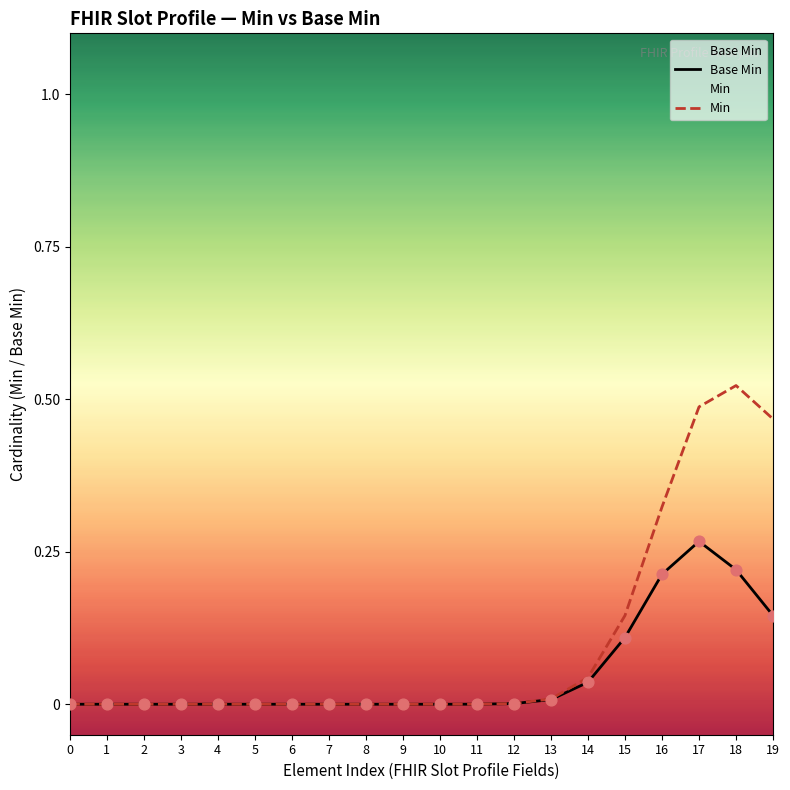

Is the value of Min at 3 greater than the value of Base Min at 8?

No